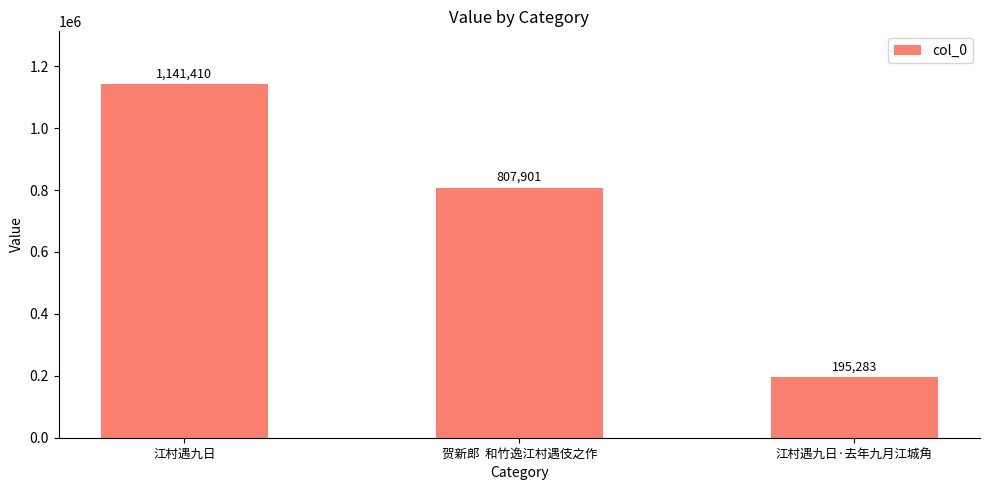

Does the chart contain stacked bars?

No